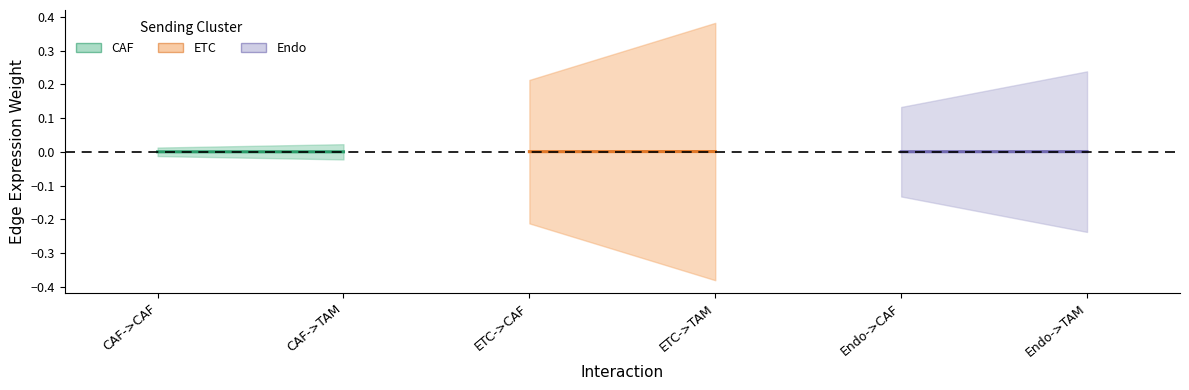

How many series are shown in this chart?

3